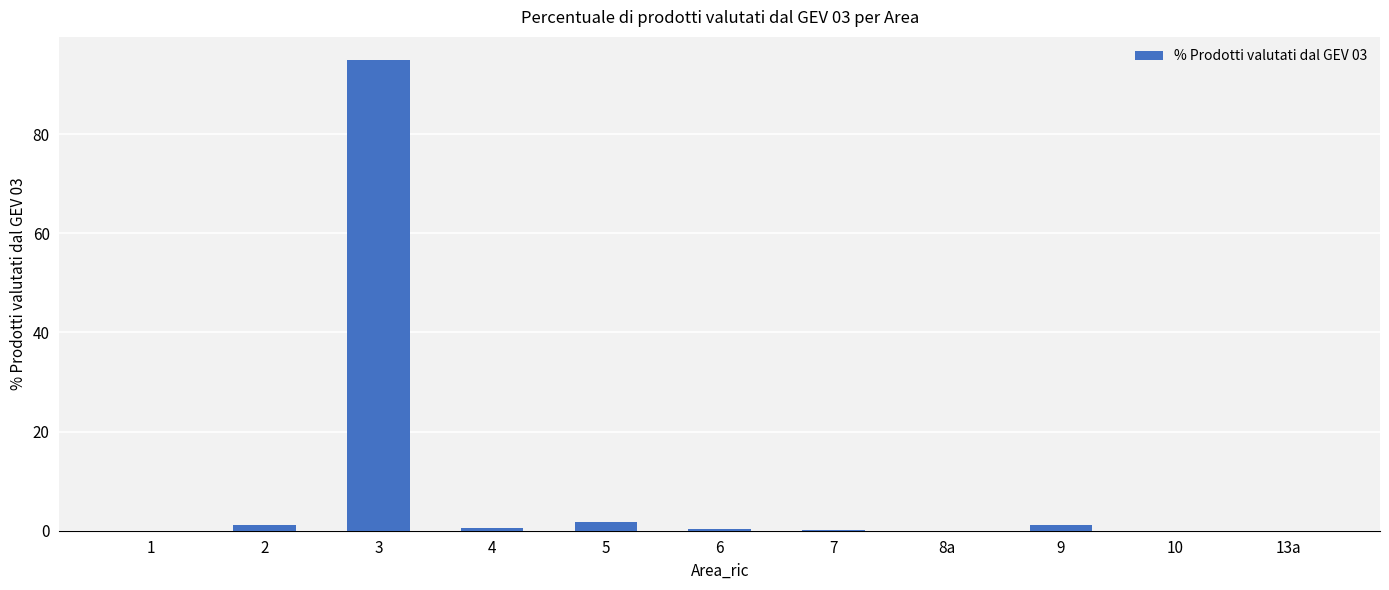

What is the maximum value shown in the chart?

94.9